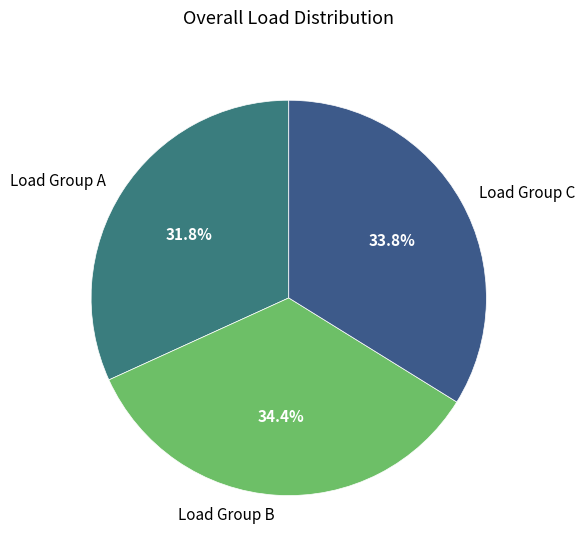

Approximately how many times larger is the value at Load Group A compared to Load Group C?

0.9